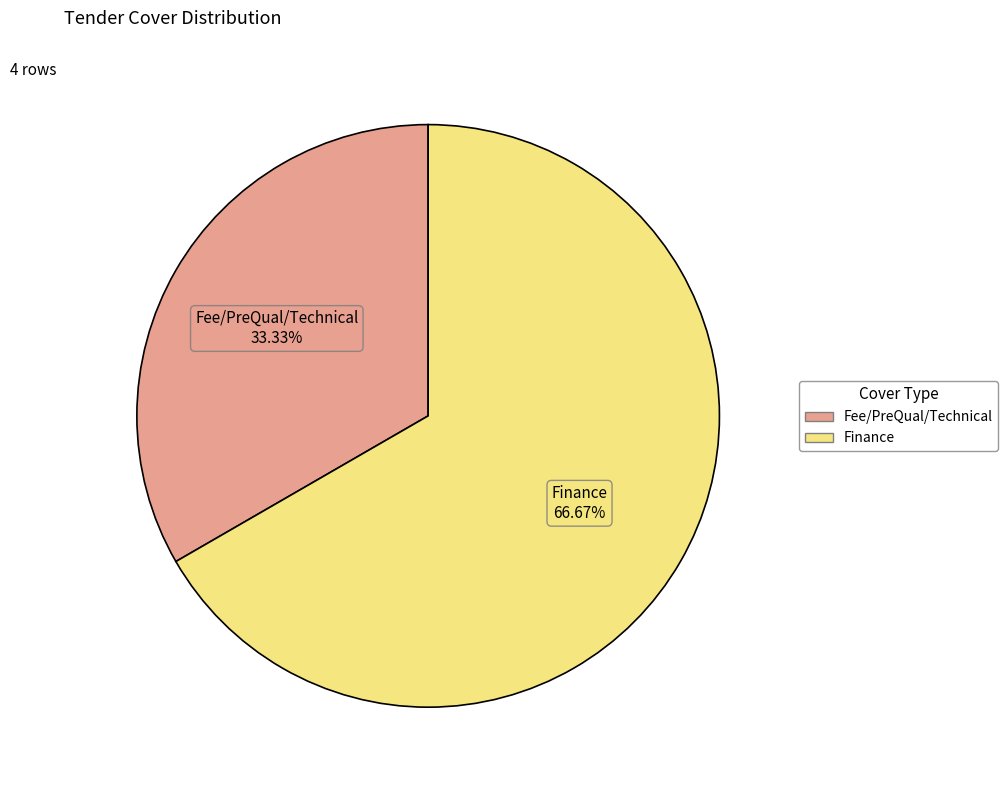

How many segments does this pie chart have?

2